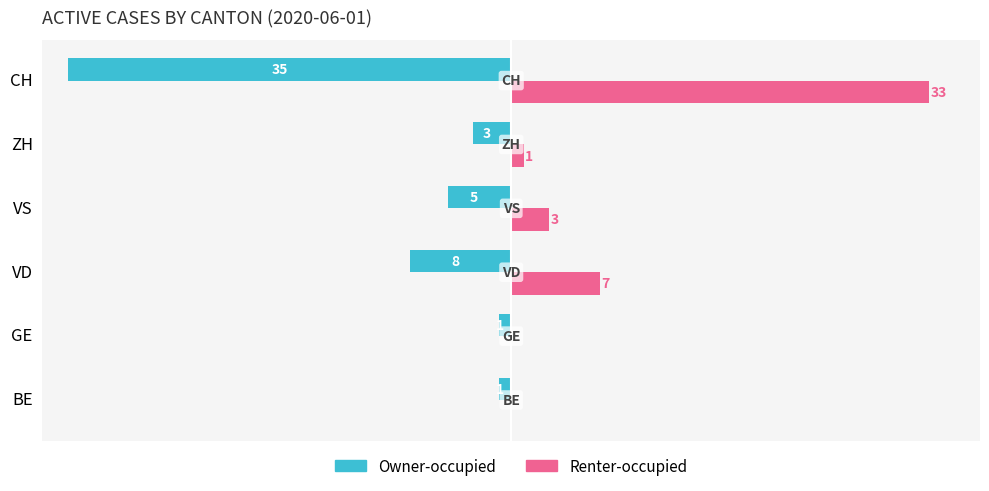

Is the value of Renter-occupied at BE greater than the value of Owner-occupied at VS?

Yes